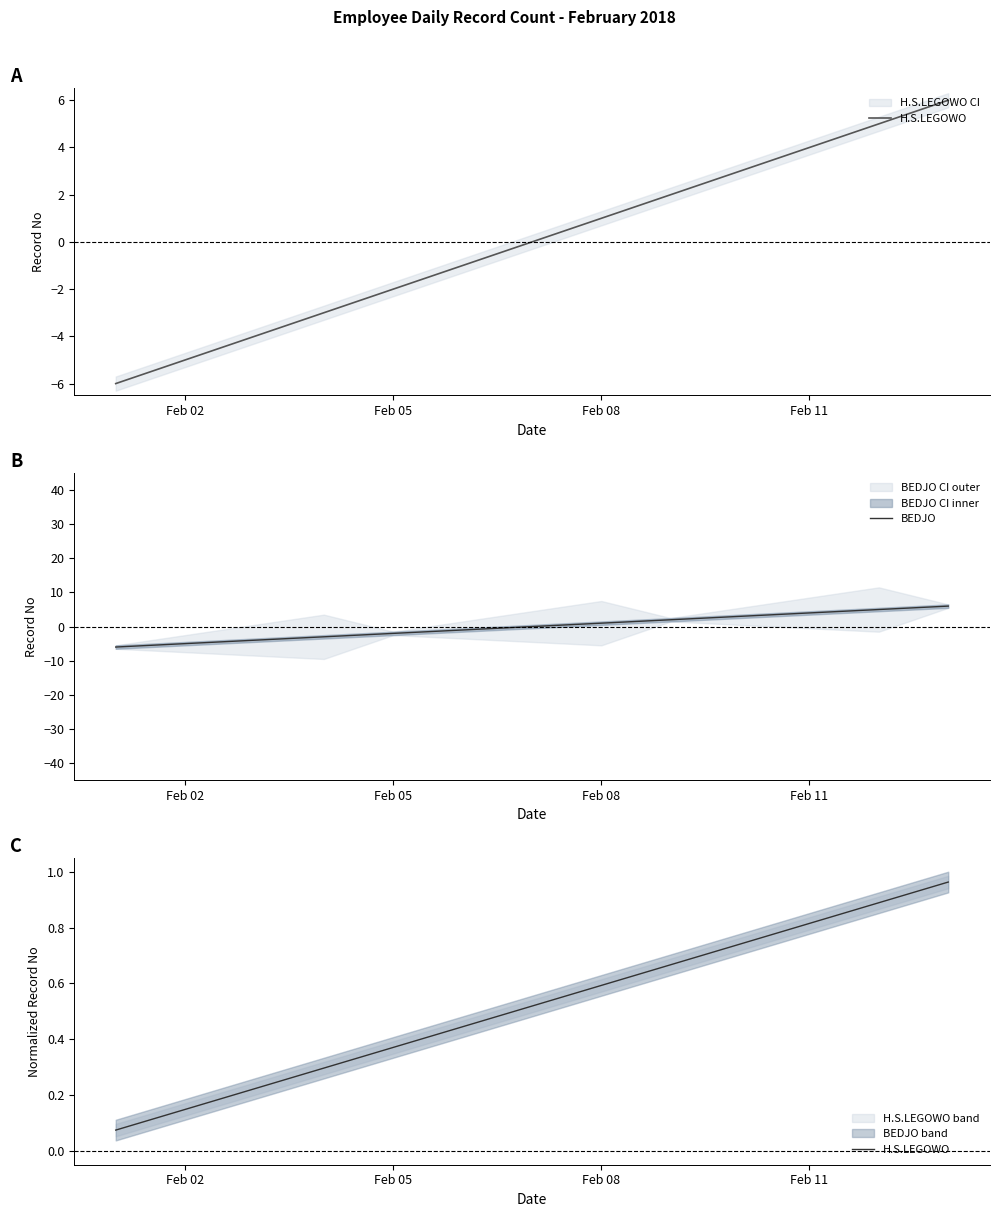

True or false: BEDJO has a value of 4 at Feb 11.

True